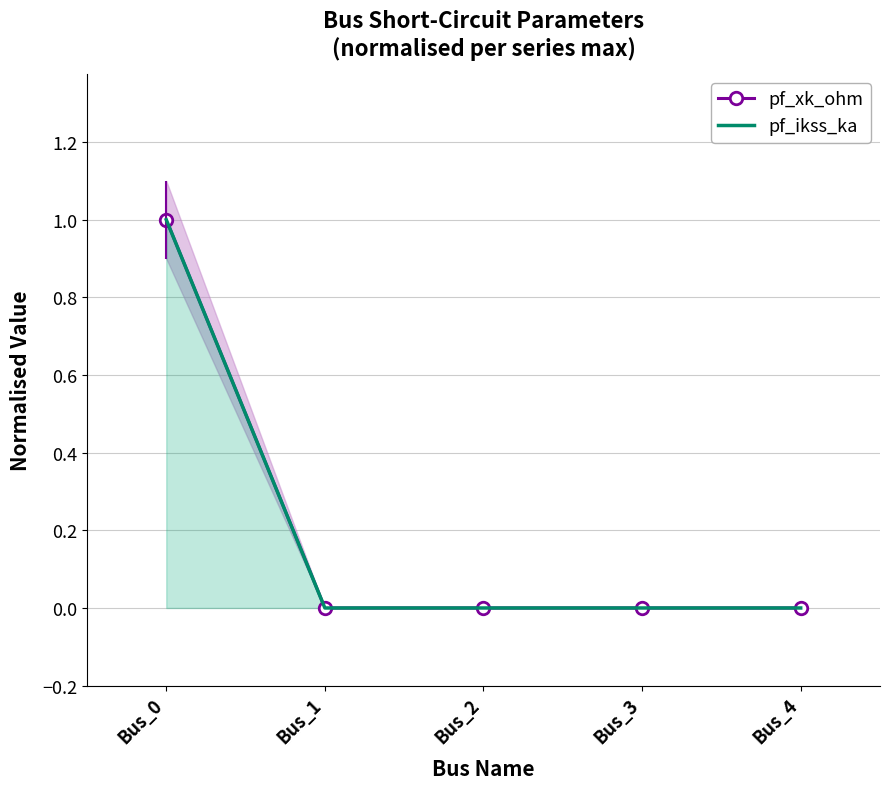

Is it true that pf_xk_ohm equals 1 at Bus_0?

True